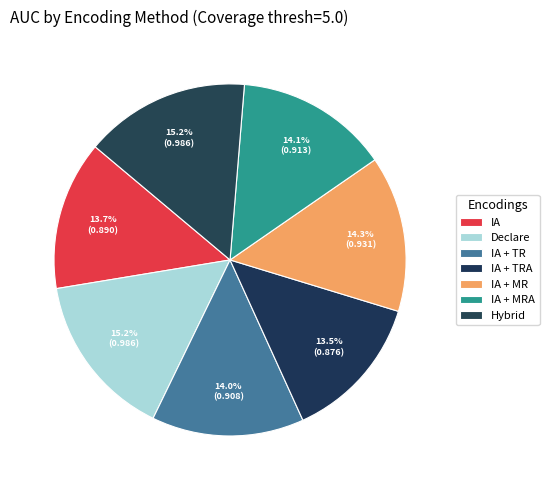

The IA + MR slice represents 26% of the pie. True or false?

False